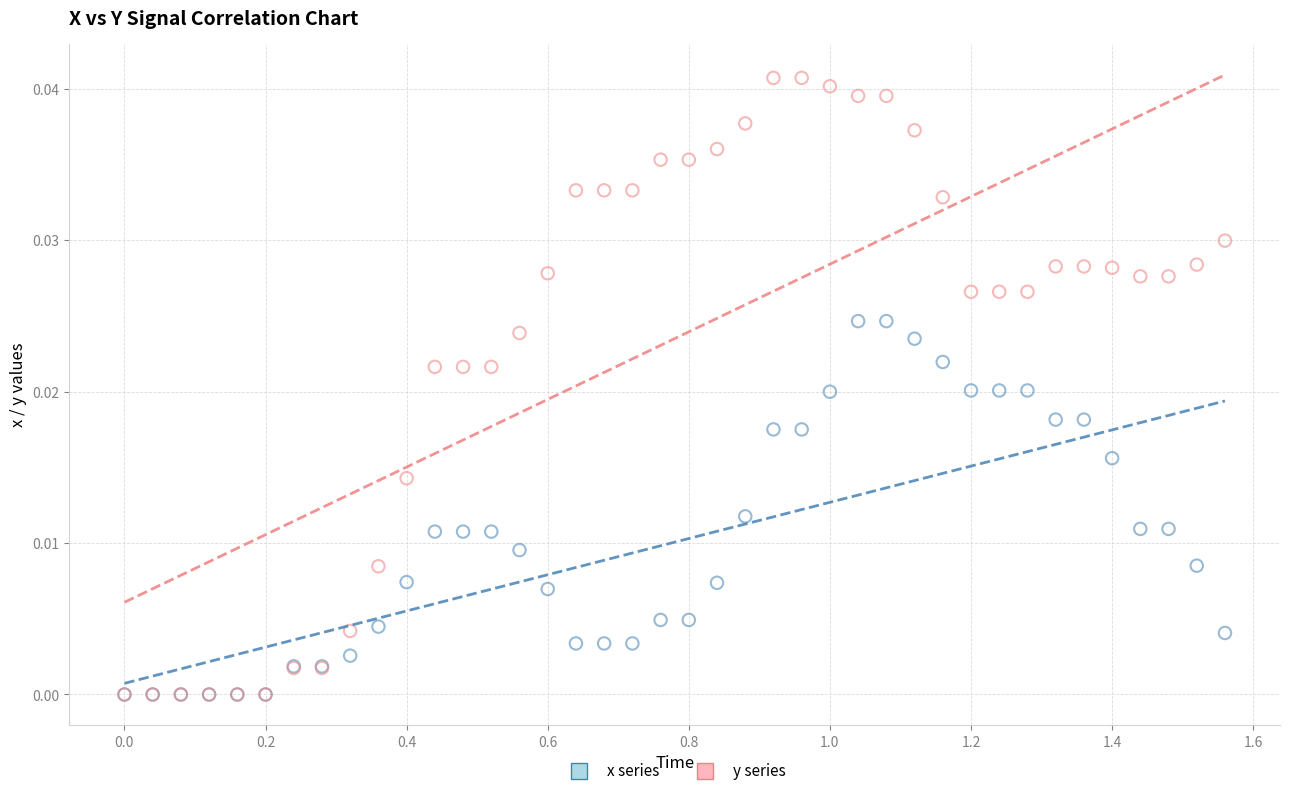

What are all the series names shown in the legend?

x series, y series